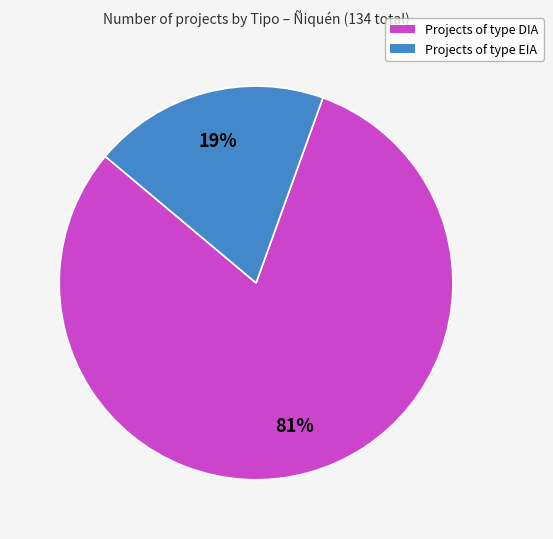

Is it true that Projects of type EIA is 11% of the pie?

False